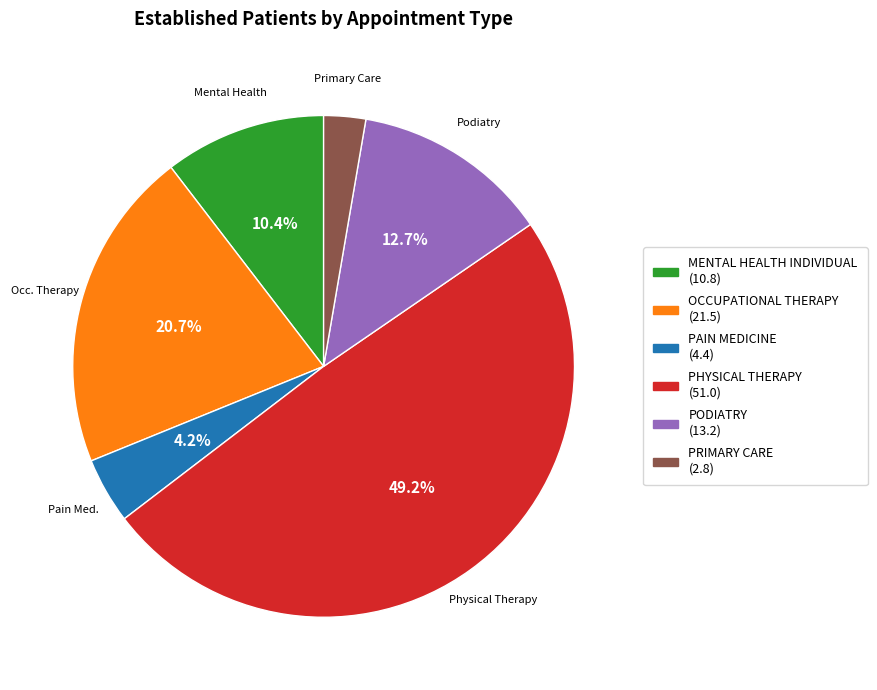

Is MENTAL HEALTH INDIVIDUAL the majority of the pie?

No